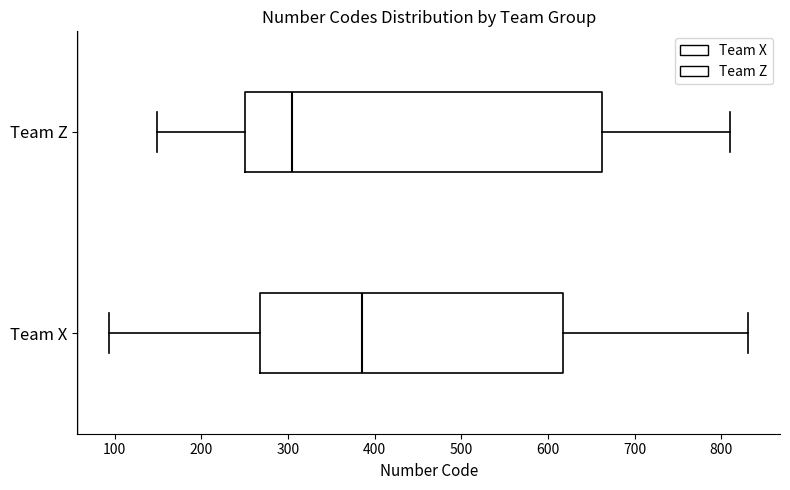

Reading bottom to top, read every box against the x-axis: the position of its median line, the range the box covers, and the ends of its whiskers. The values are not printed on the chart, so give them approximately, as read against the axis.

Team X: median 390, box 270 to 620, whiskers 90 to 830
Team Z: median 310, box 250 to 660, whiskers 150 to 810